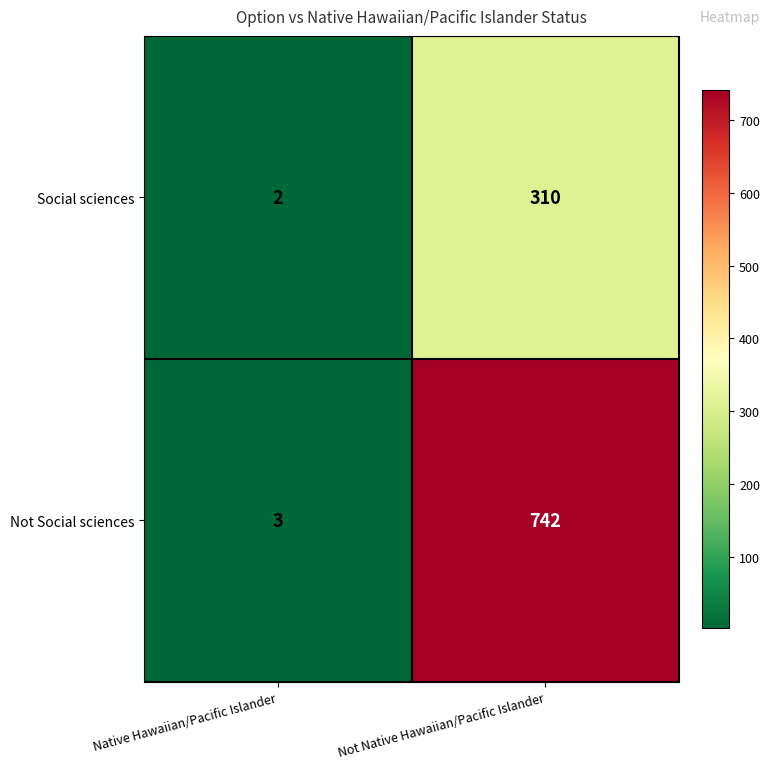

Which label corresponds to the smallest value in the chart?

Native Hawaiian/Pacific Islander